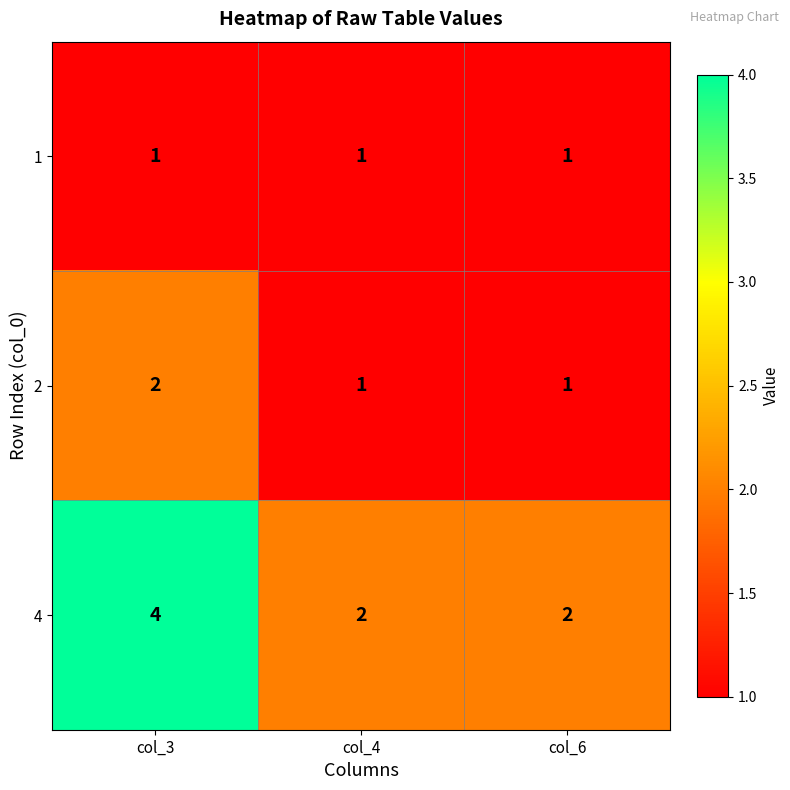

Reading left to right, transcribe all the data shown in this chart.

1: 1	1	1
2: 2	1	1
4: 4	2	2